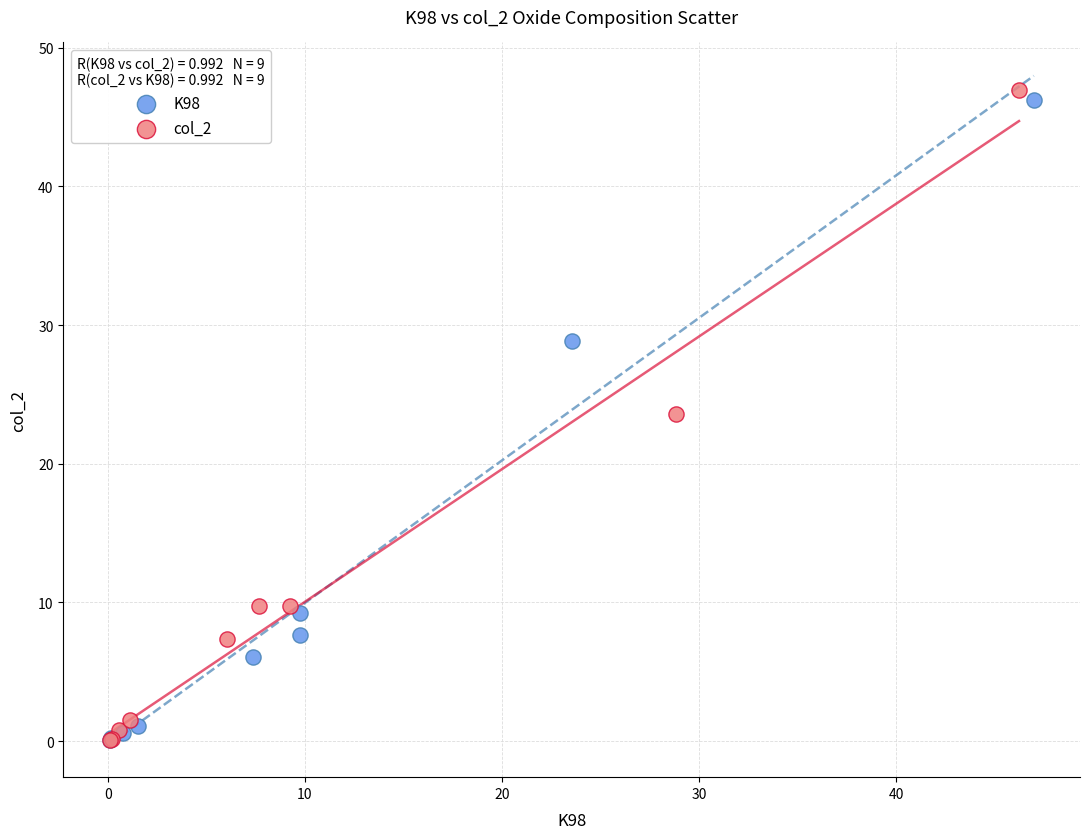

Which series has the largest Y range (max minus min)?

col_2